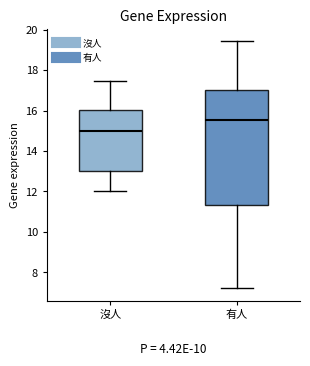

Reading left to right, read every box against the y-axis: the position of its median line, the range the box covers, and the ends of its whiskers. The values are not printed on the chart, so give them approximately, as read against the axis.

沒人: median 15.0, box 13.0 to 16.0, whiskers 12.0 to 17.4
有人: median 15.6, box 11.4 to 17.0, whiskers 7.2 to 19.4